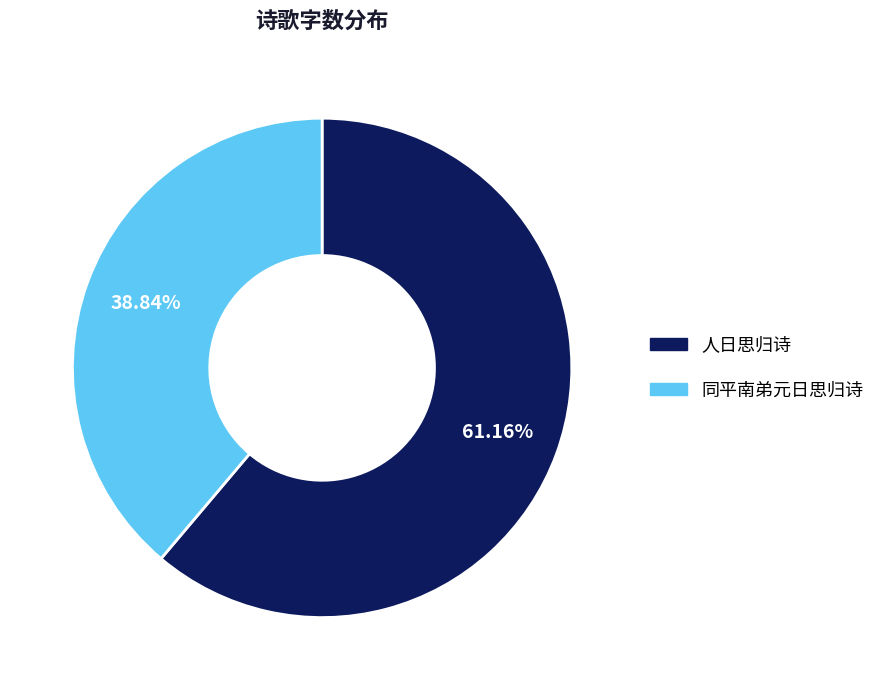

What is the largest slice in the pie chart?

人日思归诗